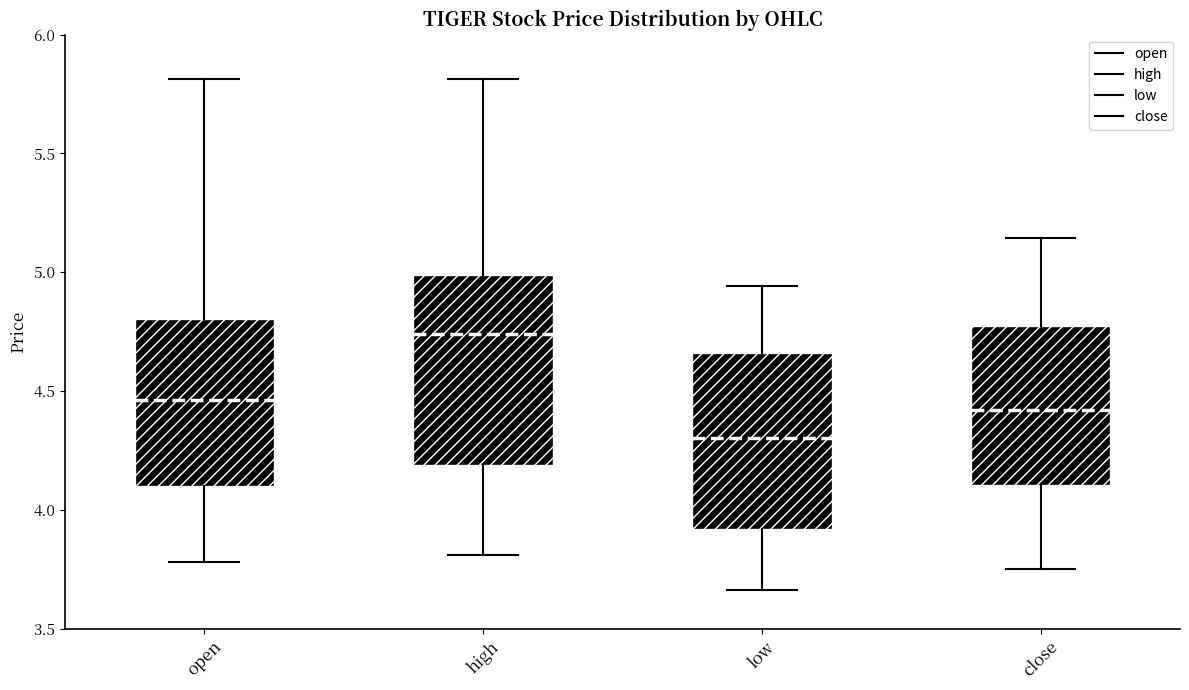

Comparing the boxes themselves (not the whiskers), which one is the tallest?

high